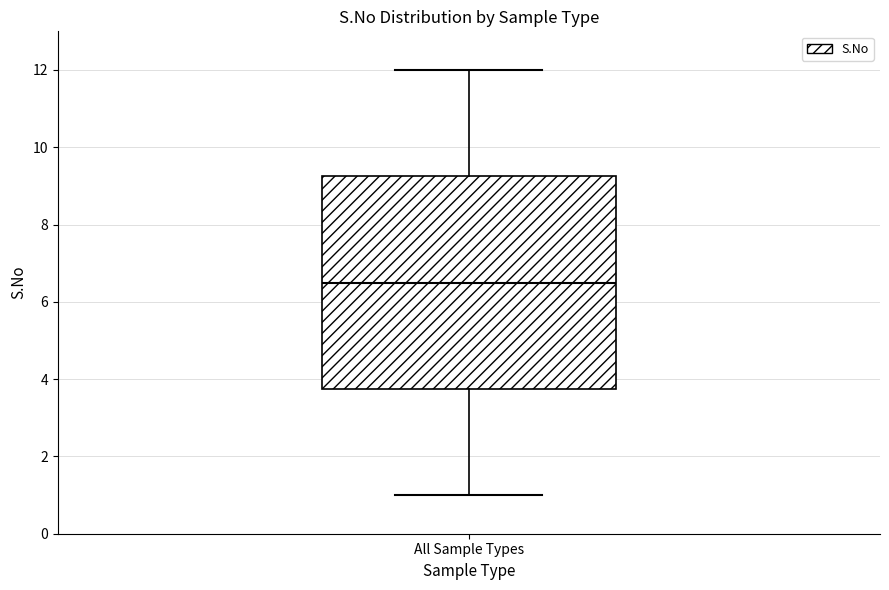

Read this box plot against the y-axis: the position of the median line, the range covered by the box, and the ends of both whiskers. The values are not printed on the chart, so give them approximately, as read against the axis.

median 6.6, box 3.8 to 9.2, whiskers 1.0 to 12.0